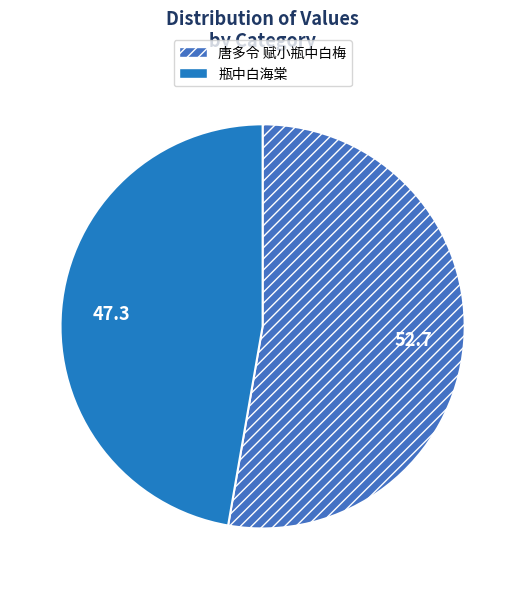

Count the number of slices in the pie.

2